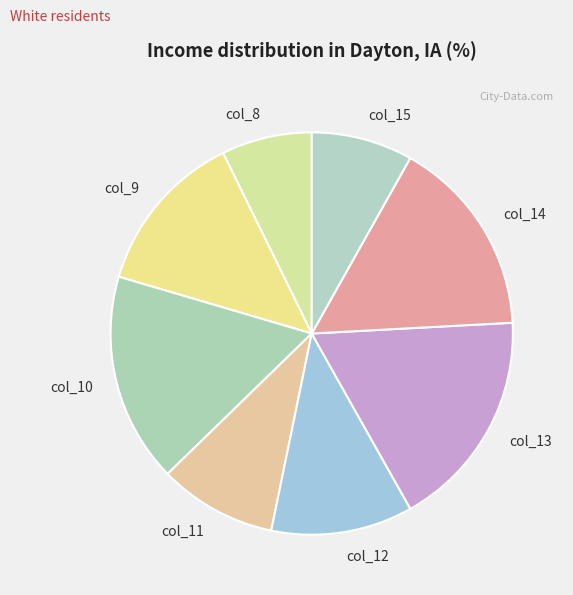

What is the ratio of the value at col_8 to the value at col_15?

0.9